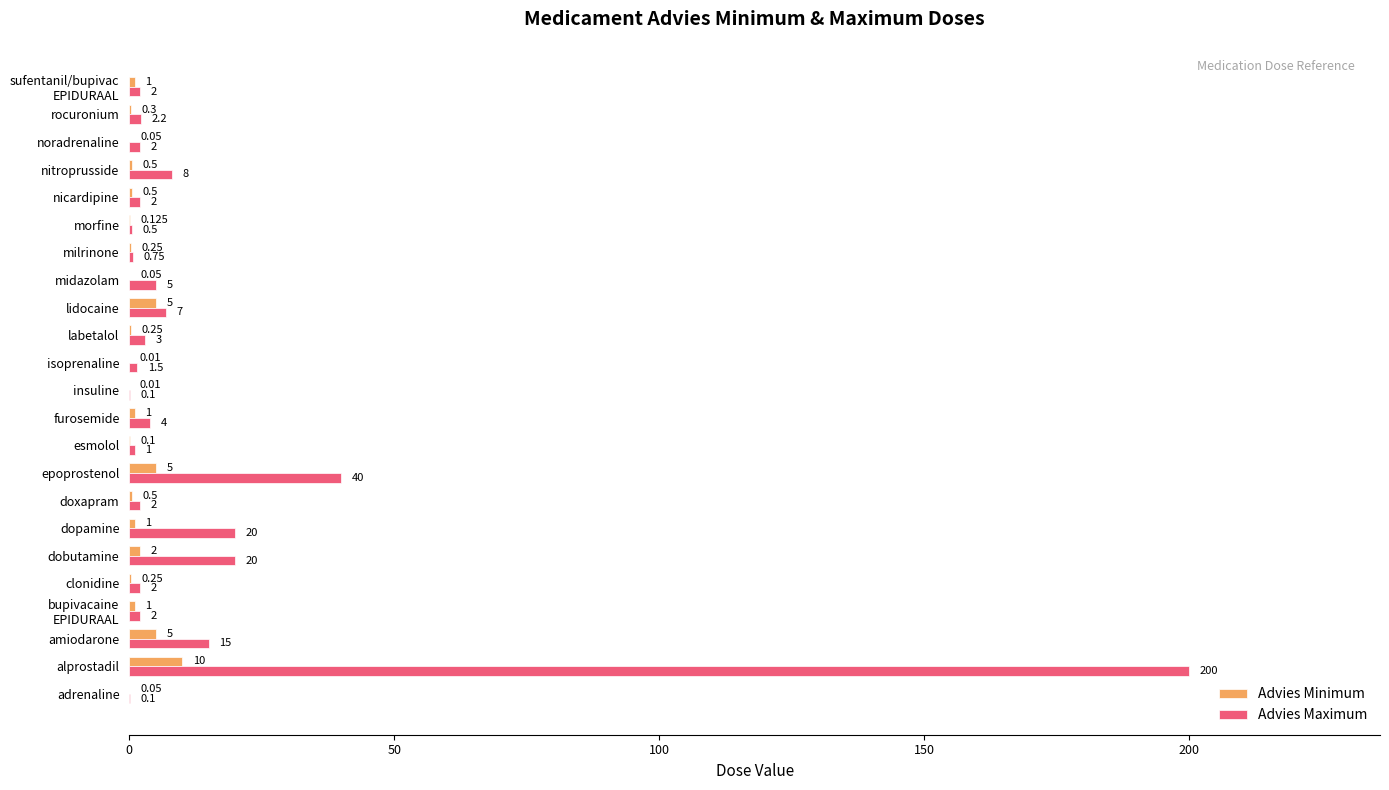

Between alprostadil and amiodarone, which series saw the biggest shift?

Advies Maximum